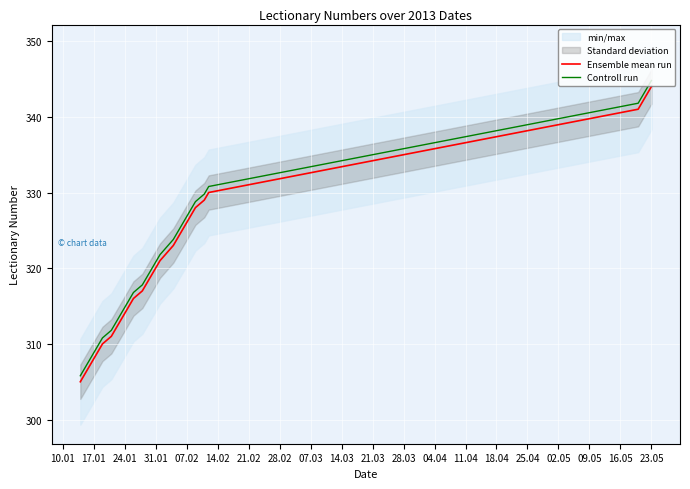

At which label does Ensemble mean run reach its peak?

23.05